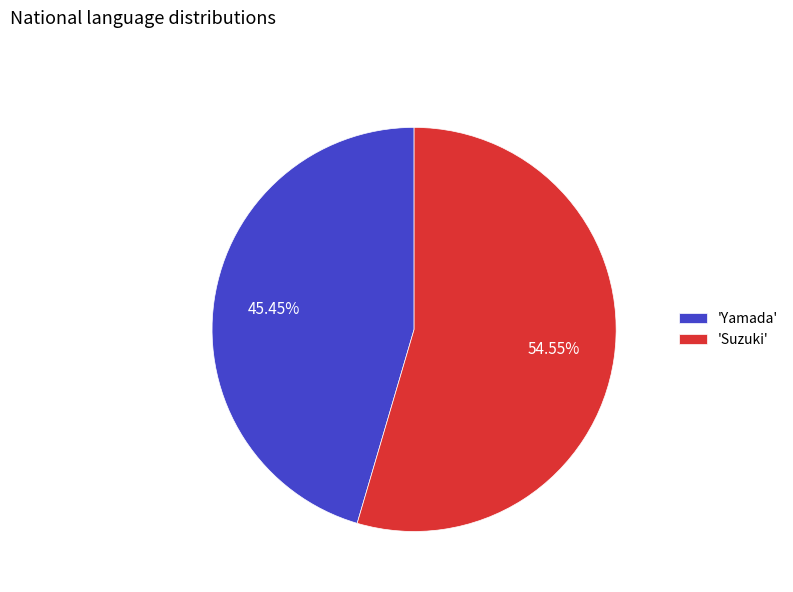

Is there a majority slice in this chart?

Yes